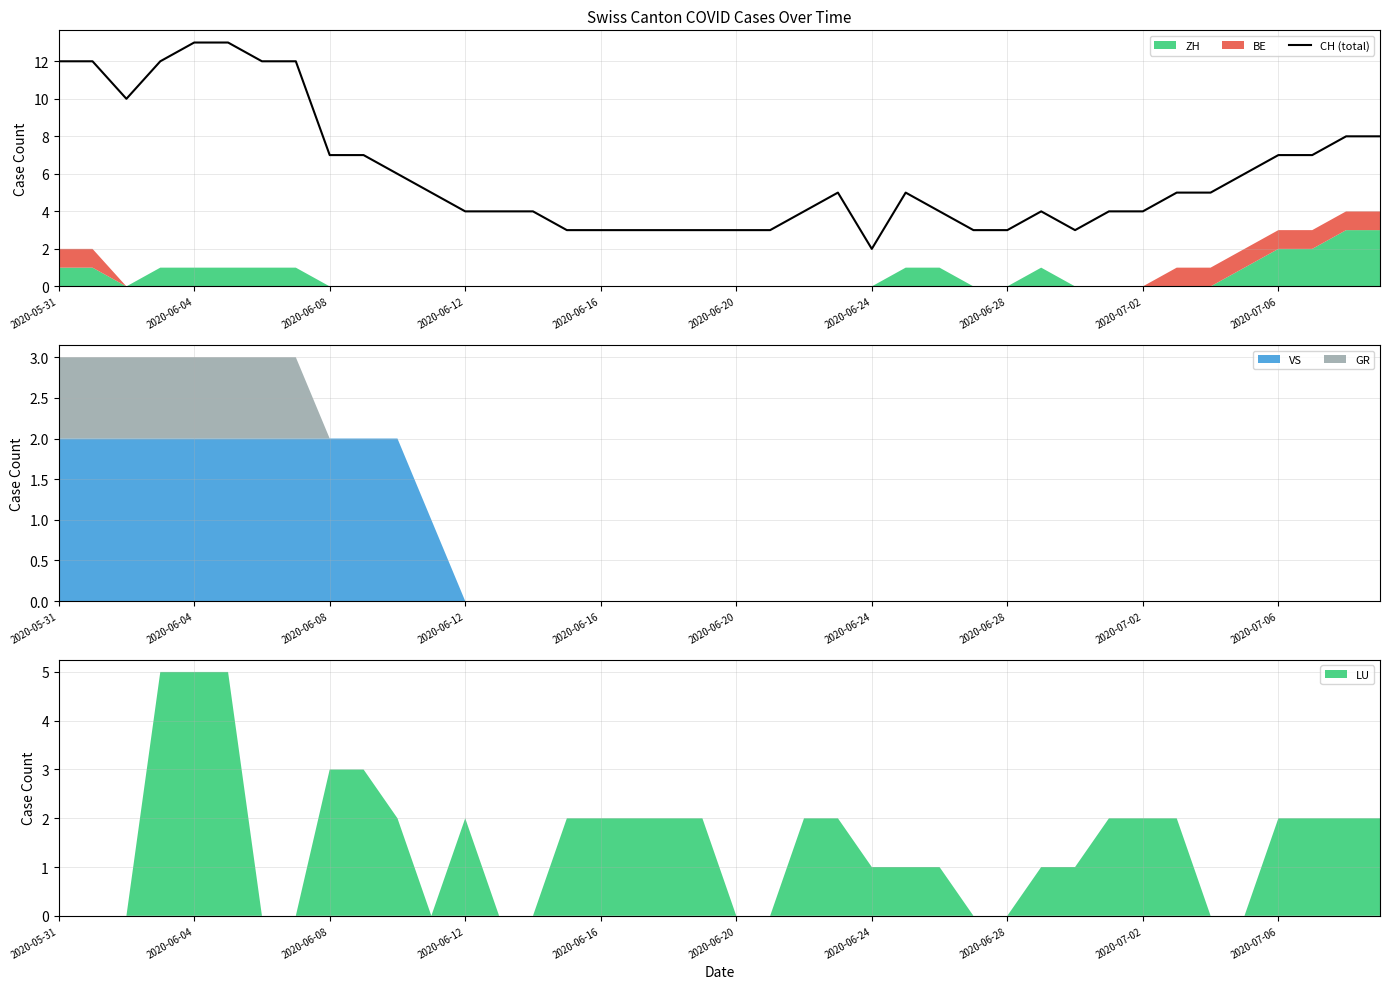

How many lines are shown in the chart?

1